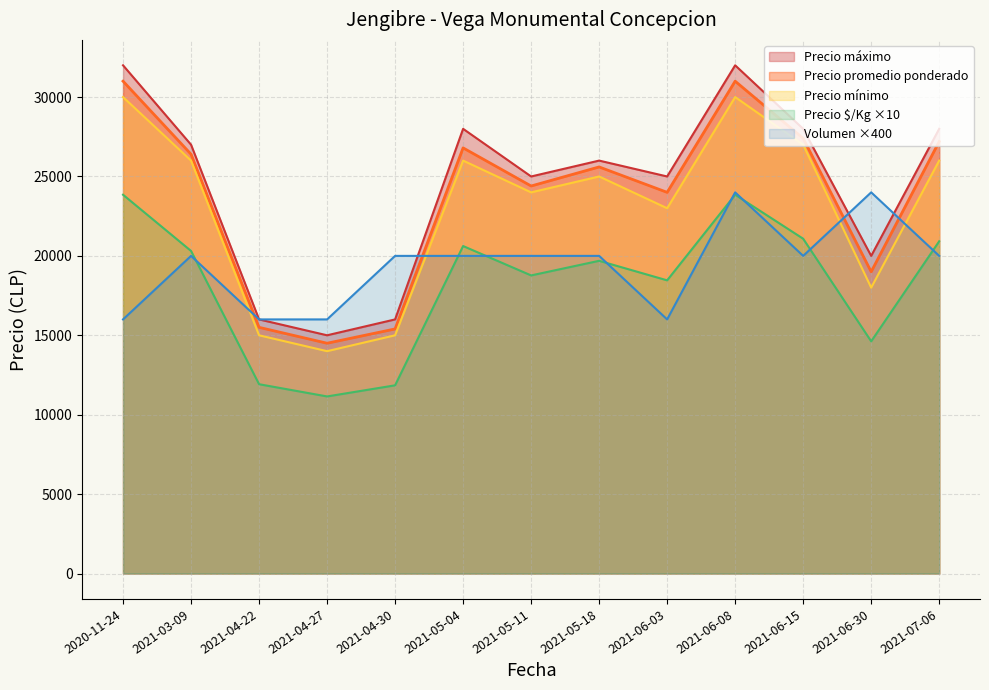

Is the value of Precio $/Kg at 2021-06-15 greater than the value of Precio promedio ponderado at 2021-05-11?

No